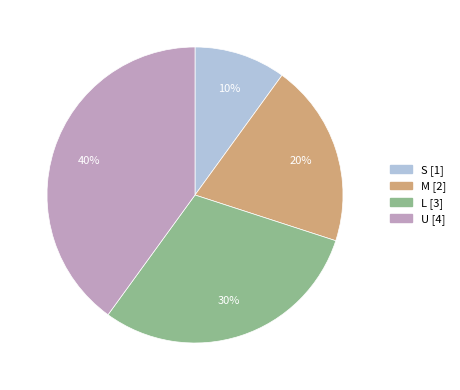

To the nearest percent, what percentage of the pie is M?

20%